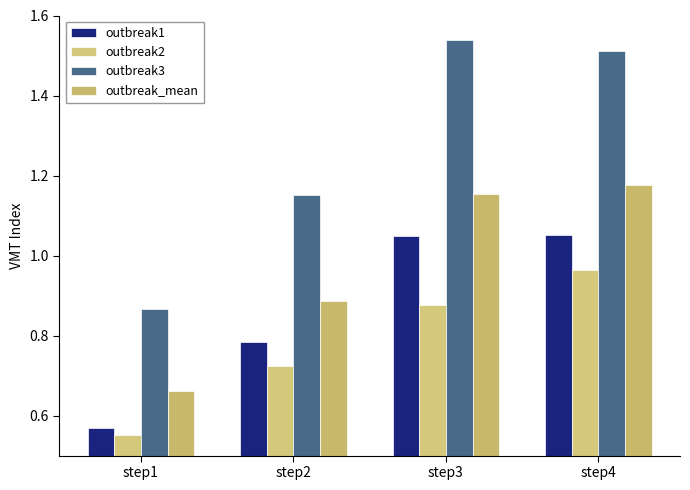

Are the bars horizontal?

No